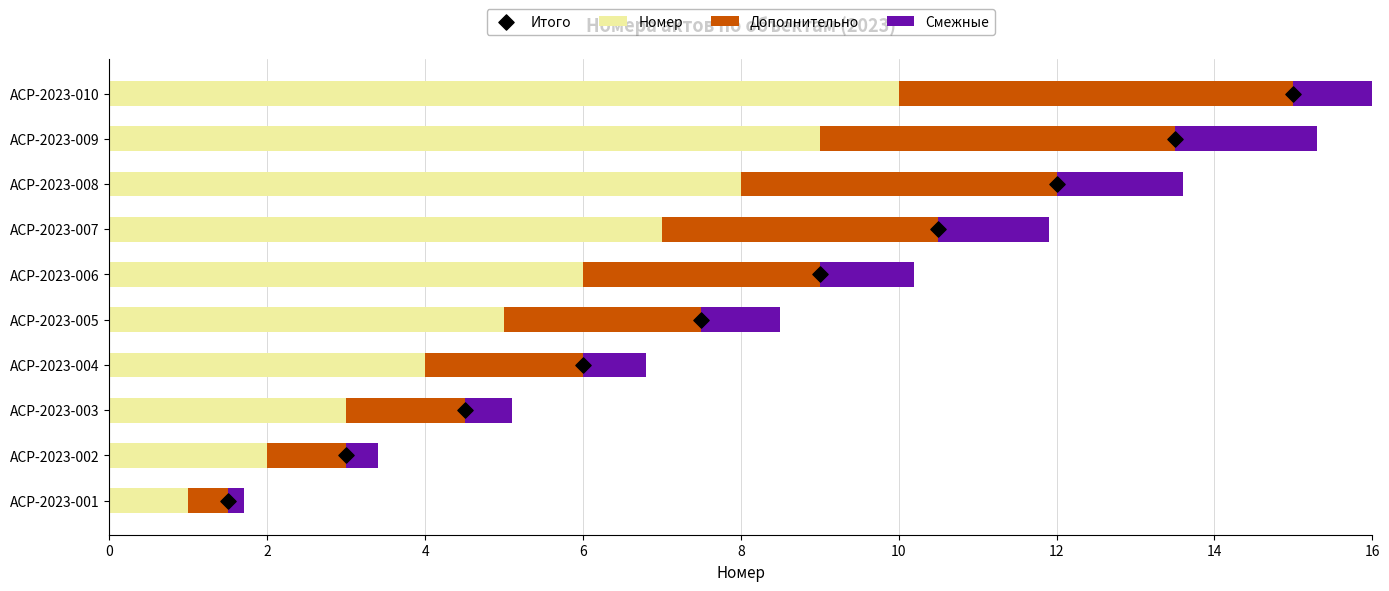

Which series has the largest total across all categories?

Номер